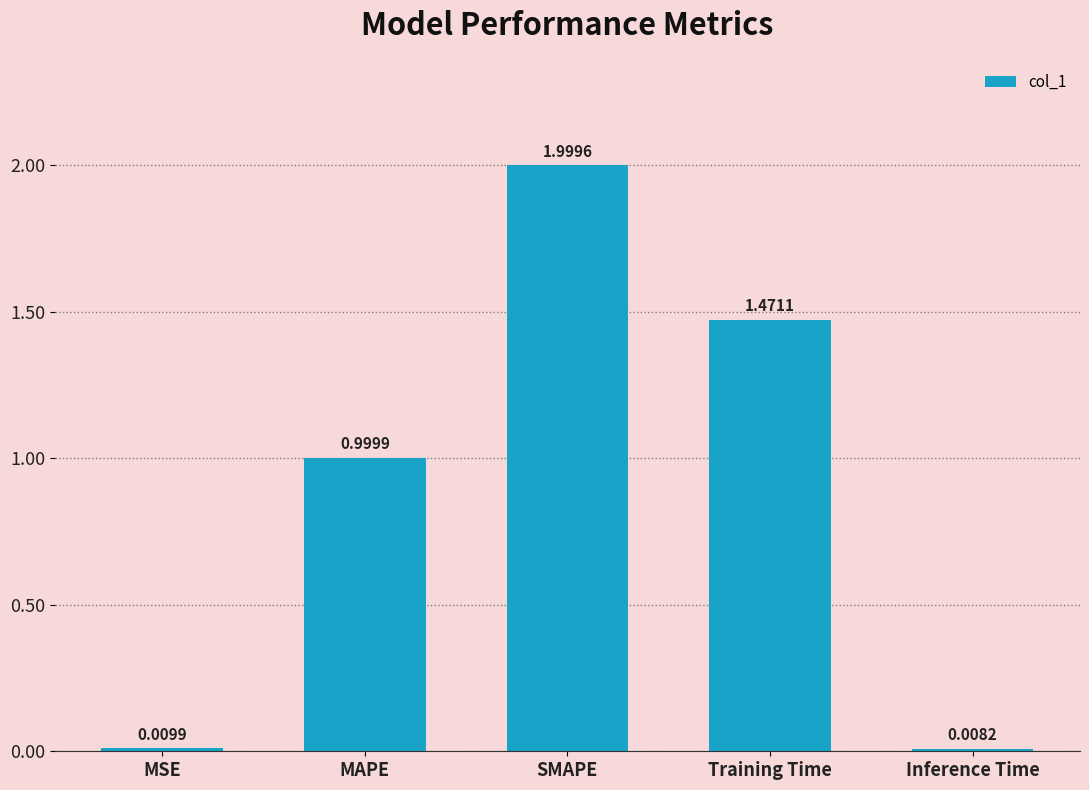

What is the change in value from Training Time to Inference Time?

-1.5